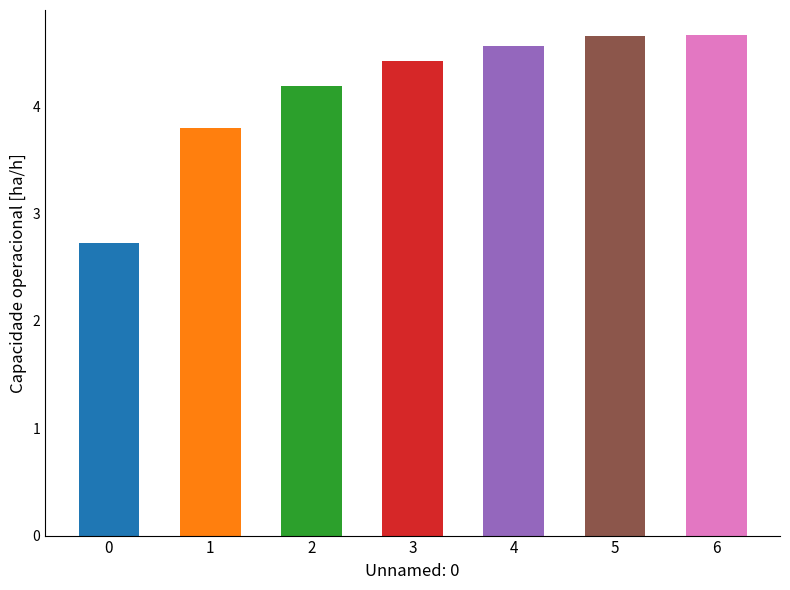

True or false: the data shows 1.2 at 3.

False